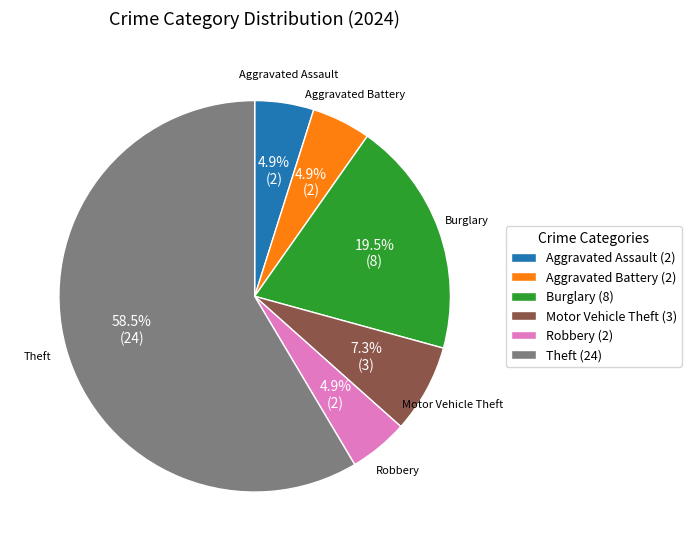

Is there a majority slice in this chart?

Yes